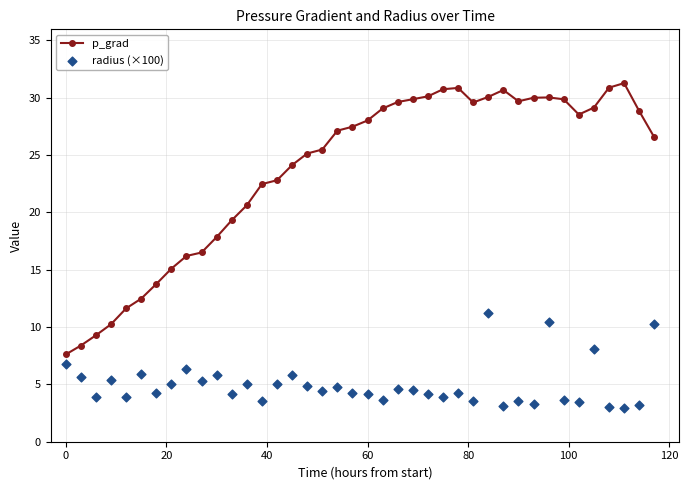

Which series has the largest Y range (max minus min)?

p_grad